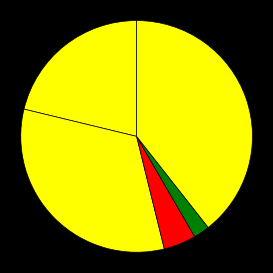

Count the number of slices in the pie.

5